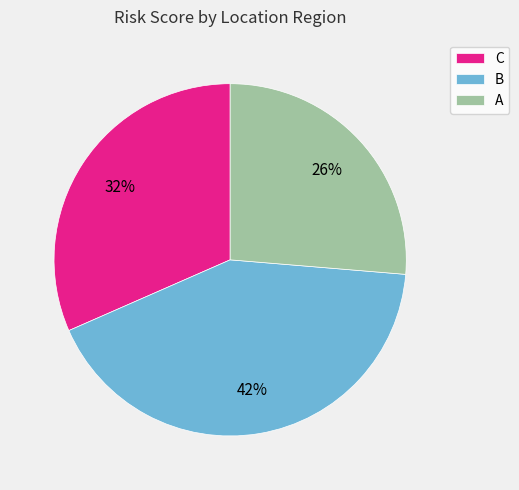

Between B and A, which is larger?

B